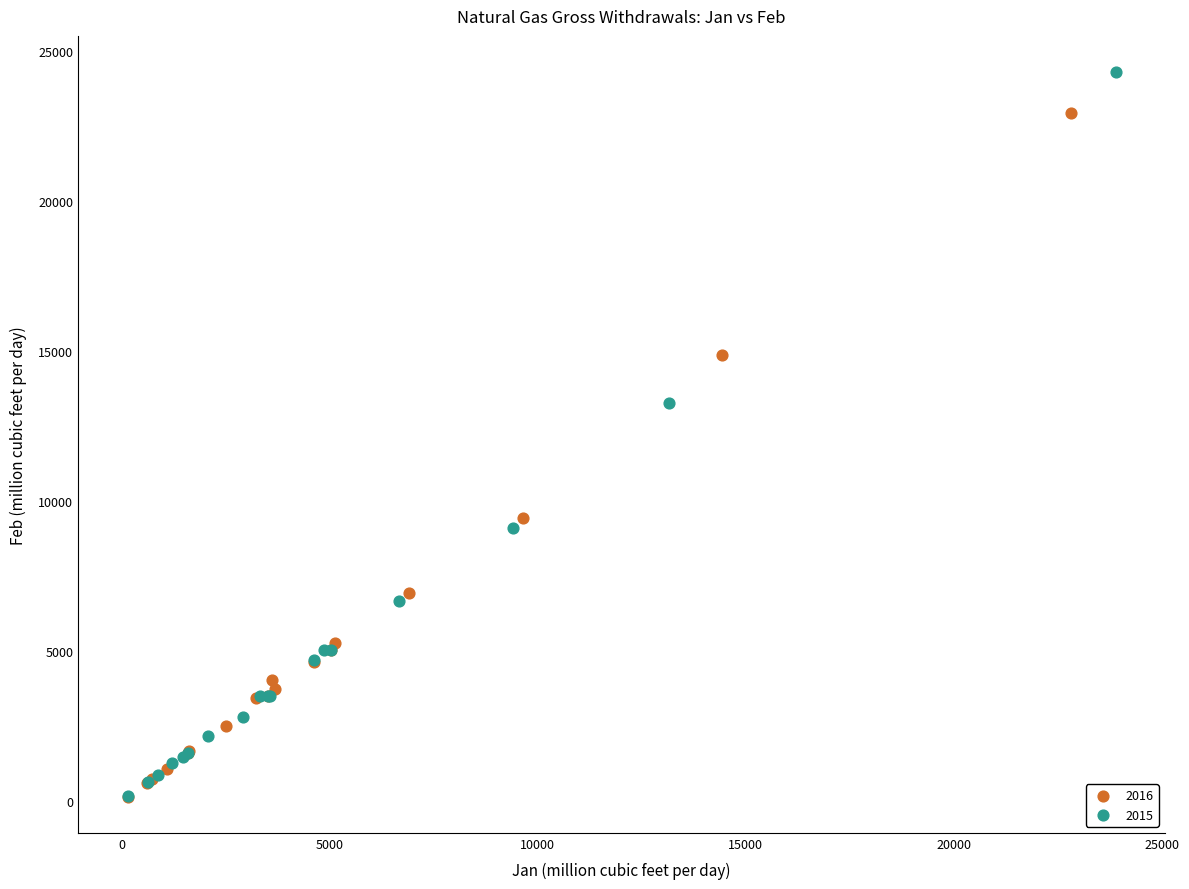

Which series has the largest Y range (max minus min)?

2015